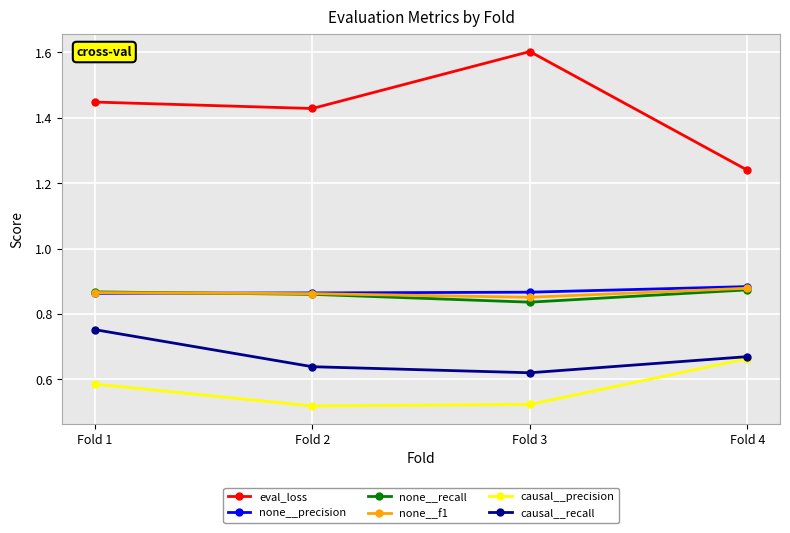

How many causal__recall values are between 0 and 1?

4